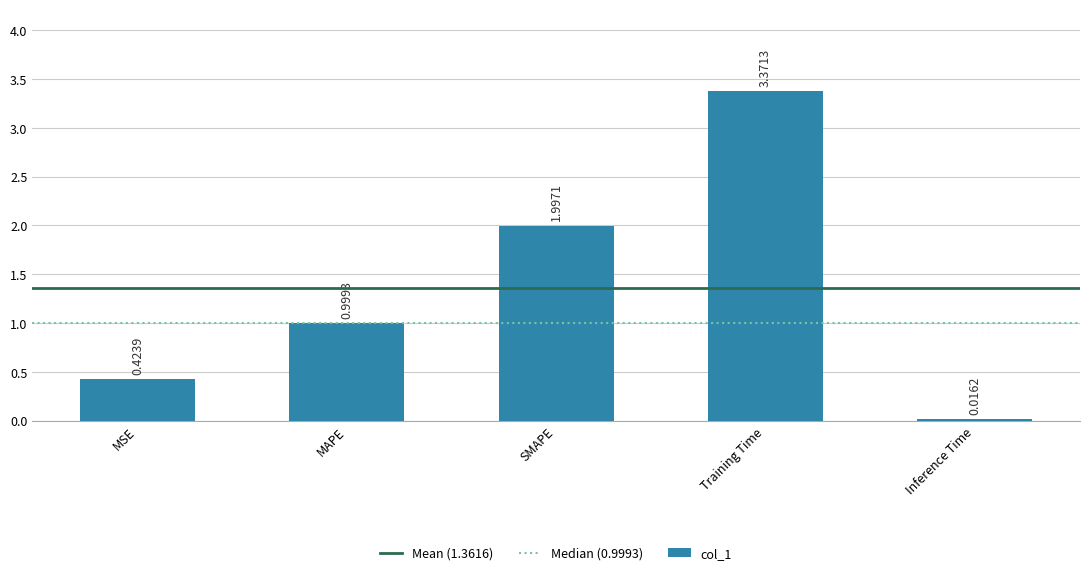

What is the average value?

1.4